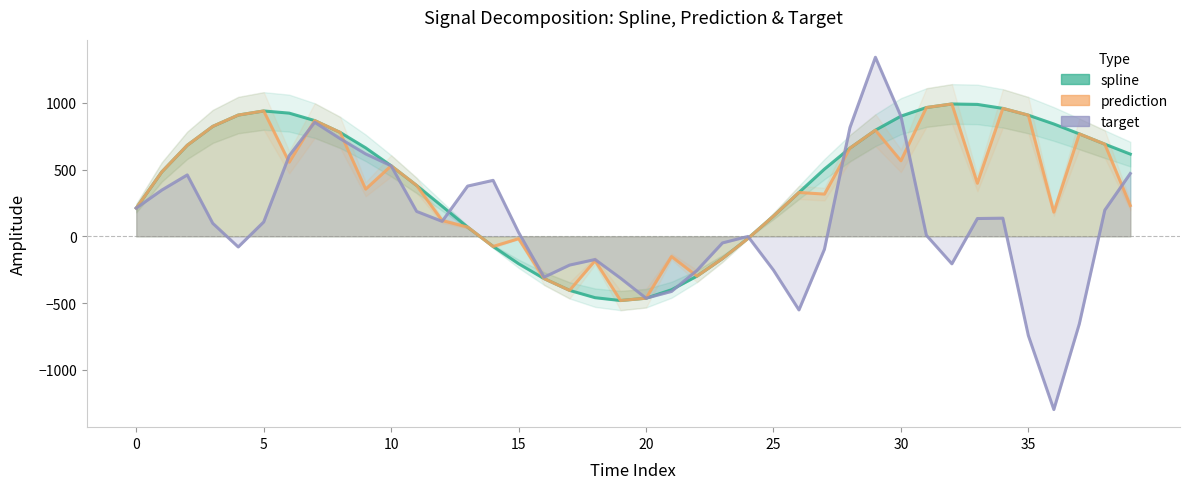

Which has a higher value, 25 or 13?

25